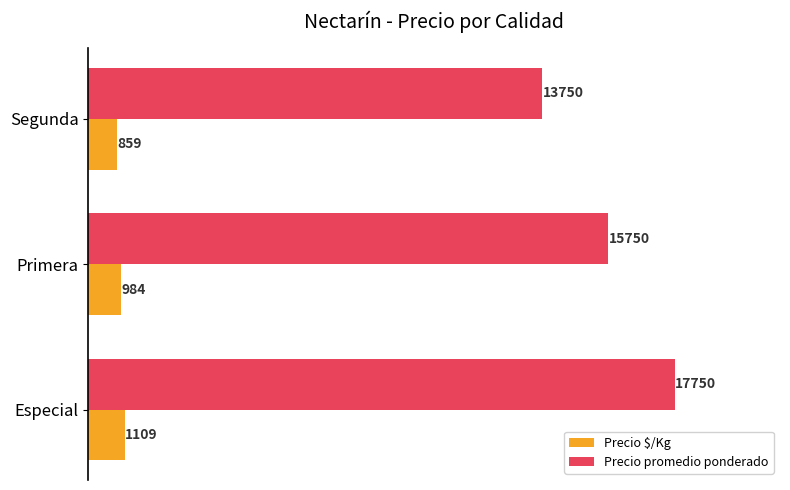

Which series has the largest total across all categories?

Precio promedio ponderado